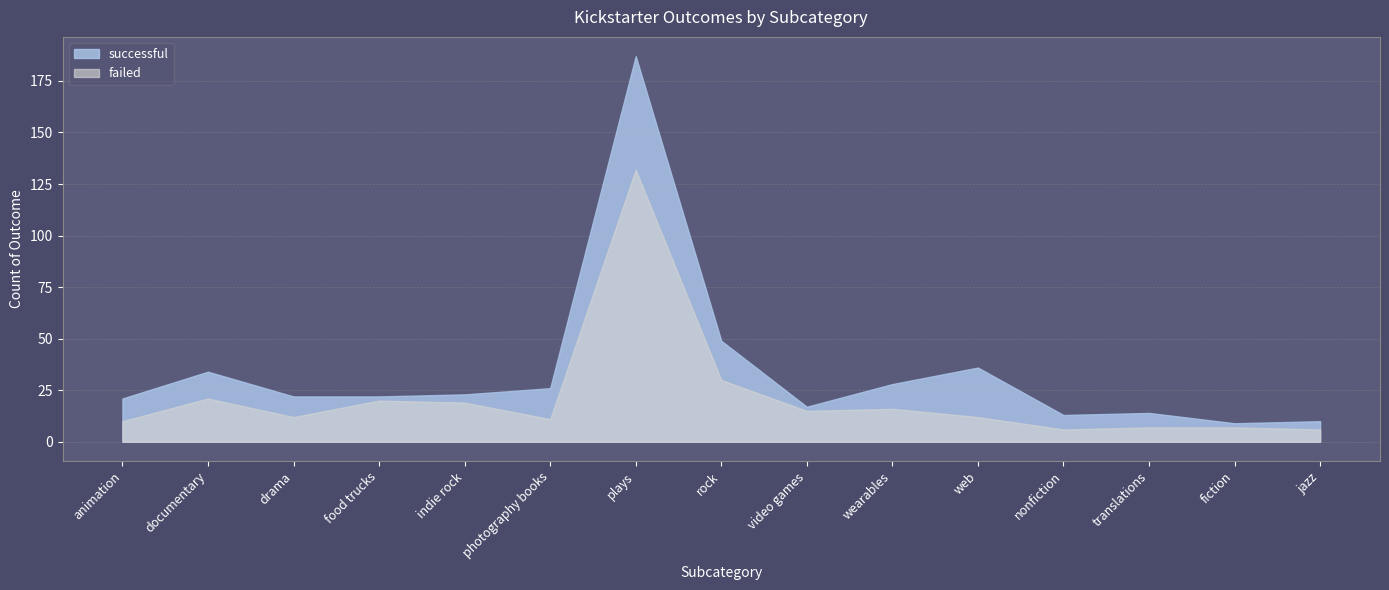

True or false: successful has more than 0 interior local peaks.

True